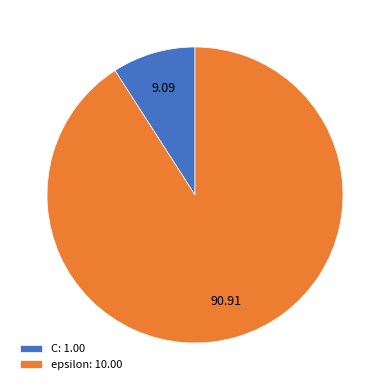

Which has a higher value, epsilon: 10.00 or C: 1.00?

epsilon: 10.00